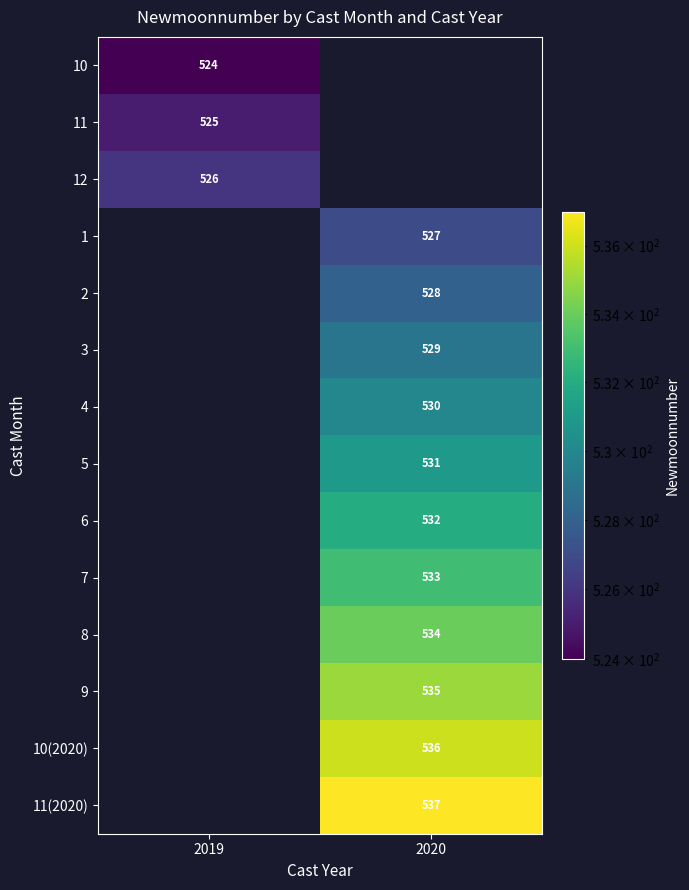

How many series are shown in this chart?

14